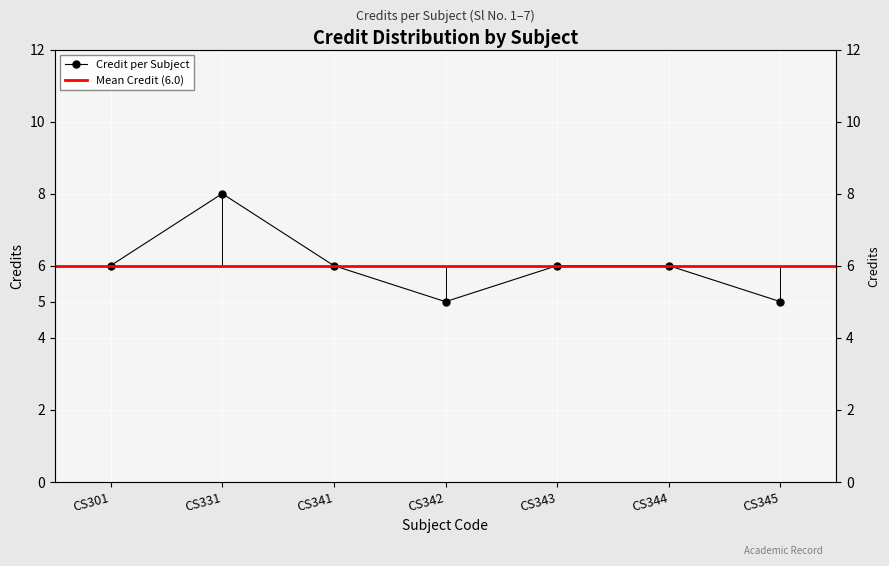

At which category does the data reach its first local valley?

CS342